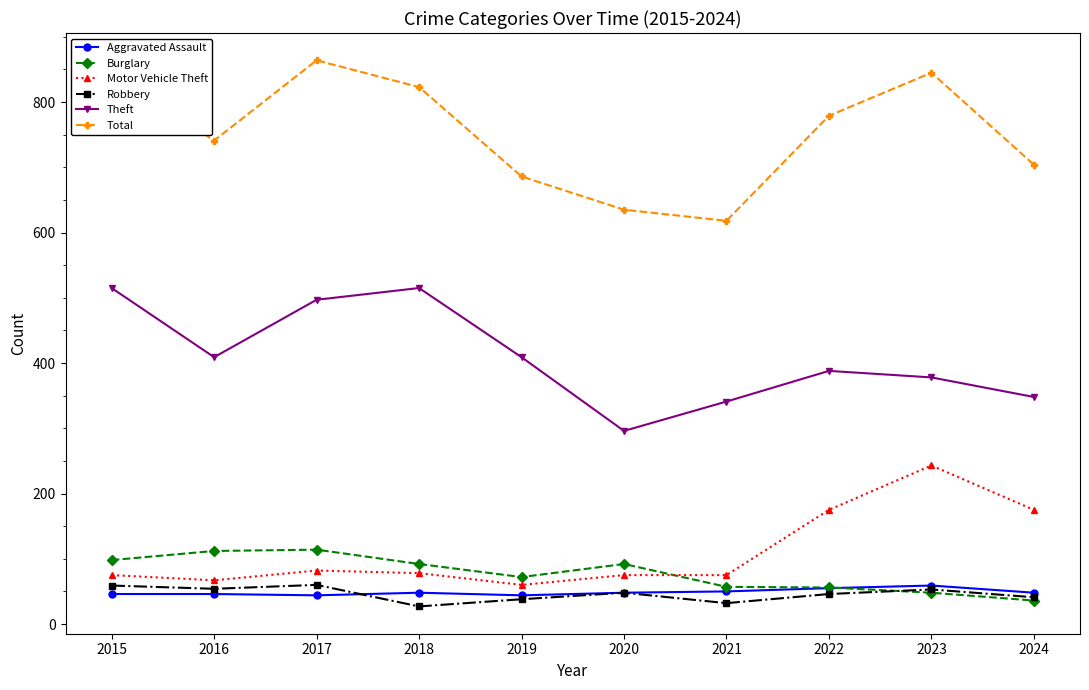

At which category does Theft reach its first local peak?

2018